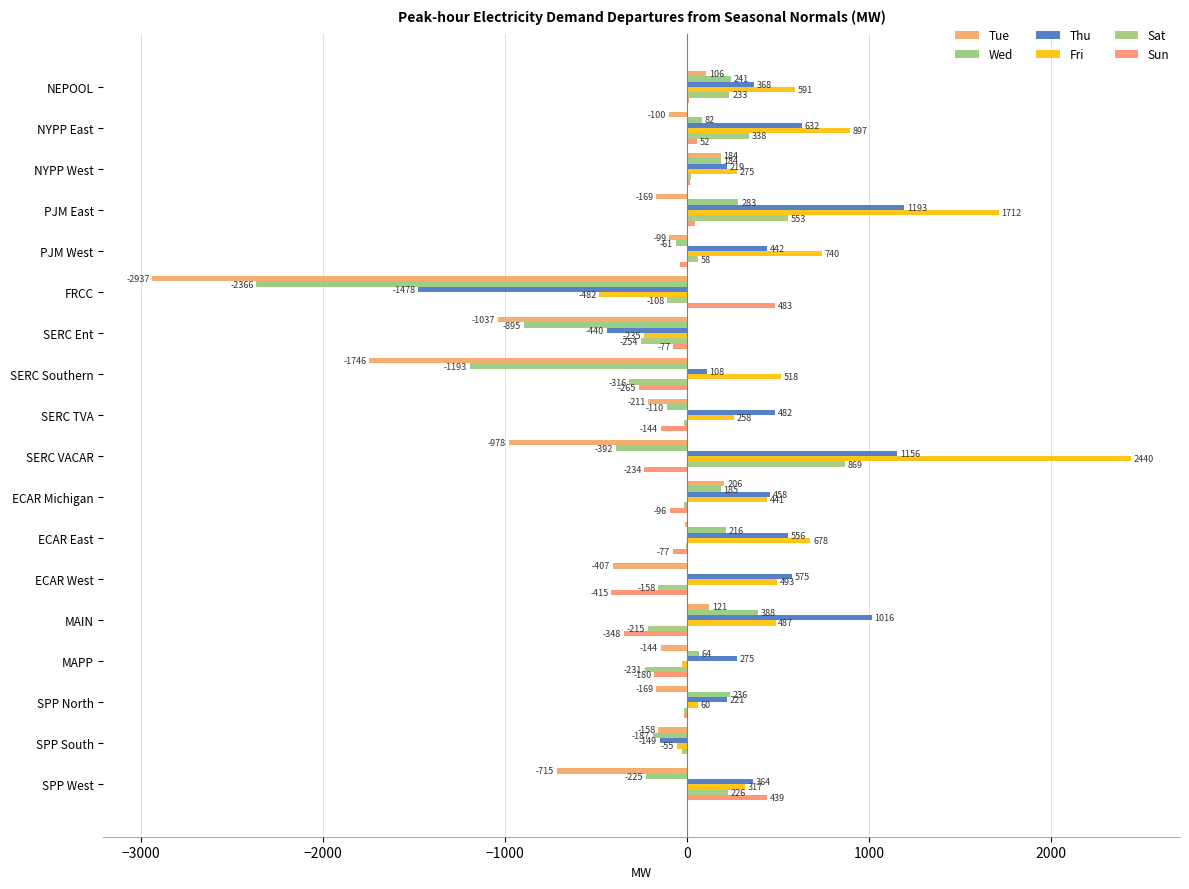

Which series has the largest total across all categories?

Fri